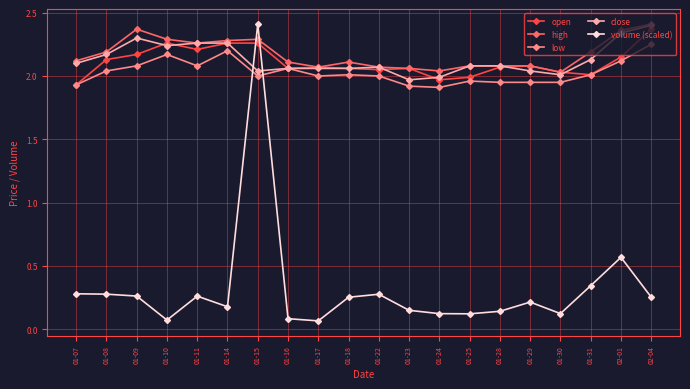

What position from the right is 01-18?

11